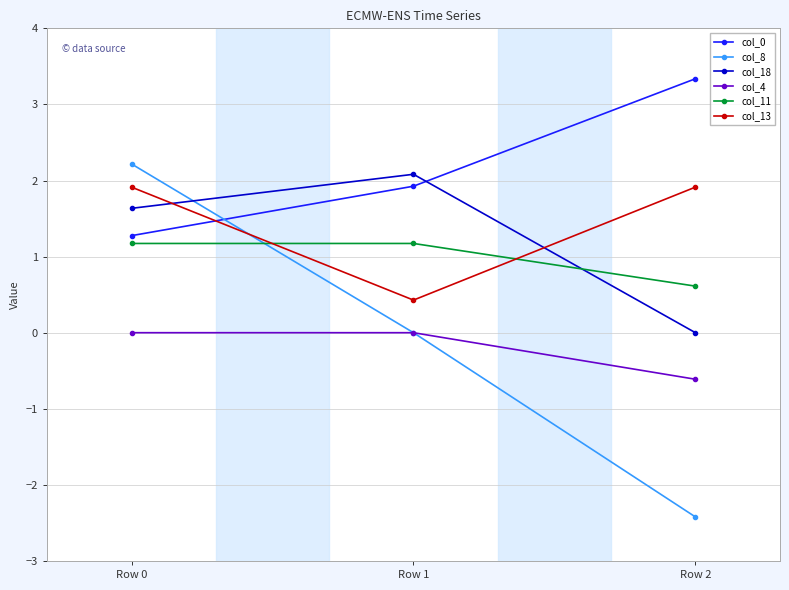

What is the minimum value for col_0?

1.3